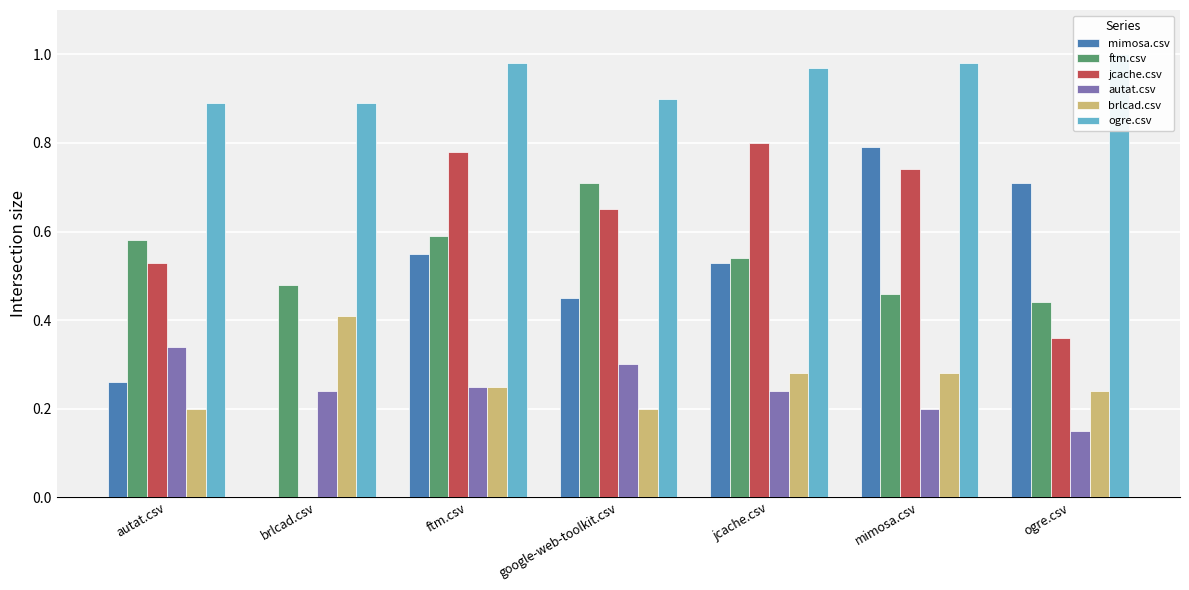

What is the difference between the second highest and second lowest values in the ftm.csv series?

0.1